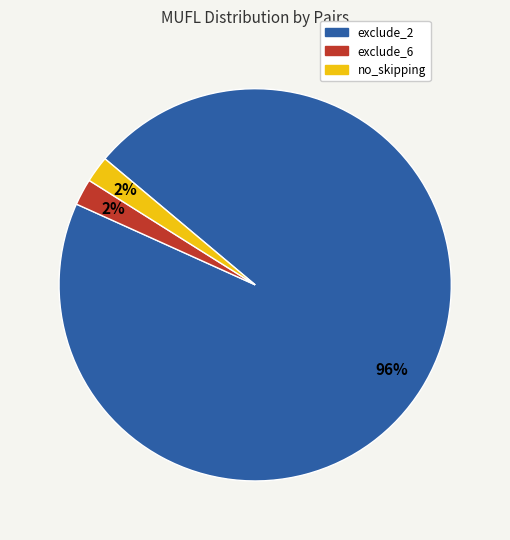

To the nearest percent, what is the average slice percentage?

33%